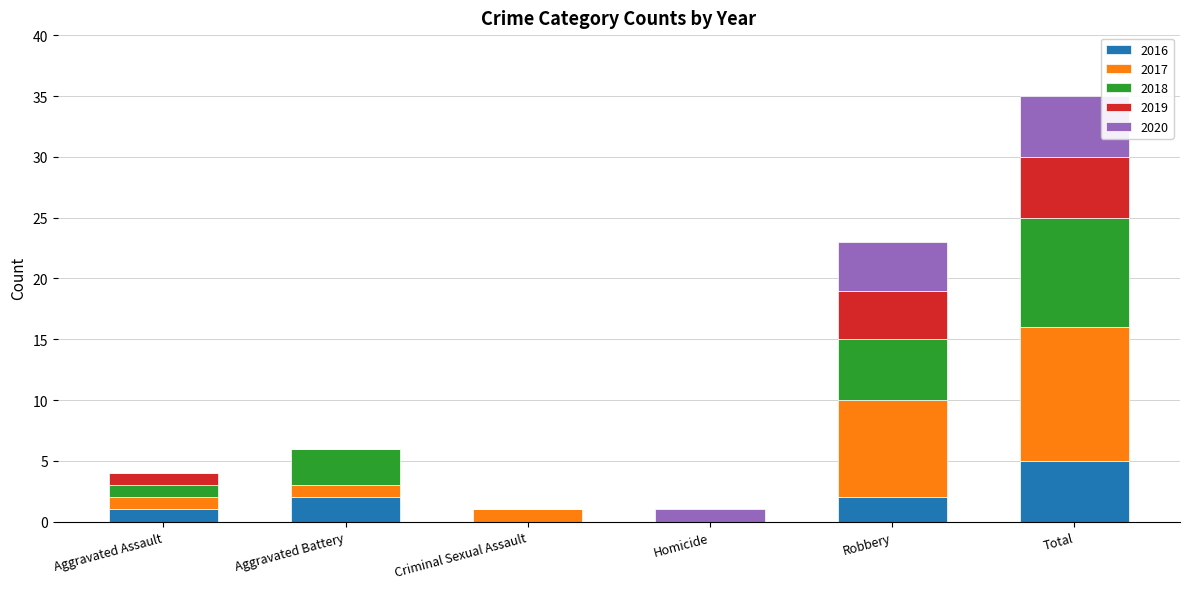

What is the highest value of the 2016 series?

5